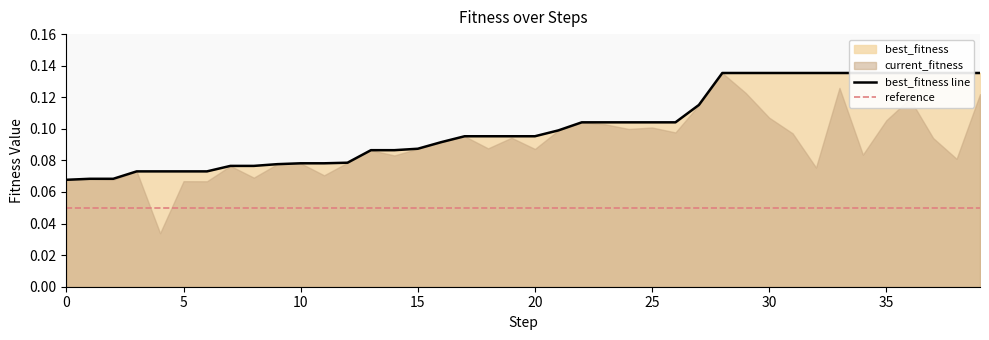

What is the average value of the best_fitness series?

0.1